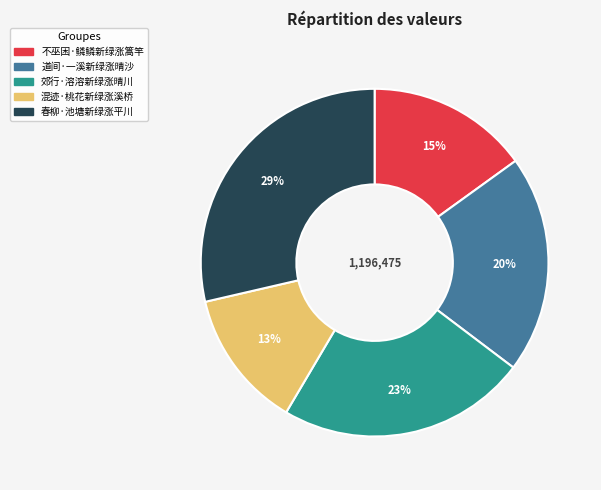

How many slices are in this pie chart?

5